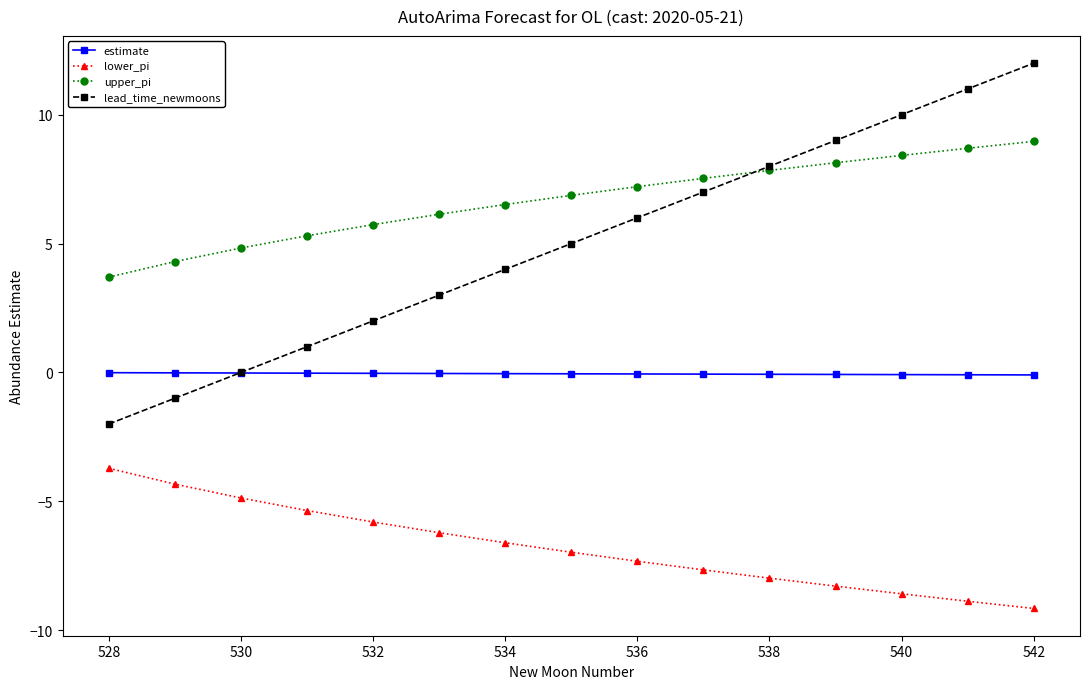

What is the greatest value displayed?

12.0